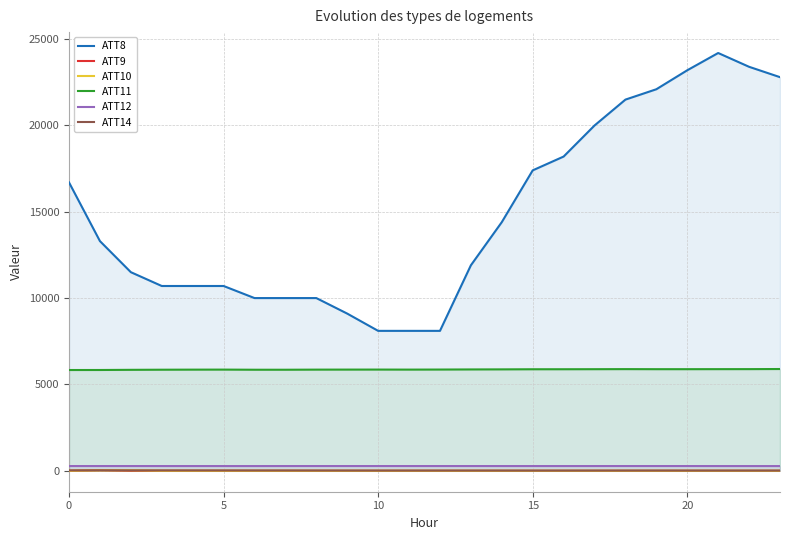

Reading right to left, transcribe all the data shown in this chart.

ATT8: 22800.0	23400.0	24200.0	23200.0	22100.0	21500.0	20000.0	18200.0	17400.0	14400.0	11900.0	8100.0	8100.0	8100.0	9100.0	10000.0	10000.0	10000.0	10700.0	10700.0	10700.0	11500.0	13300.0	16700.0
ATT9: -10.0	-10.0	-10.0	-10.0	-10.0	-10.0	-10.0	-10.0	-10.0	-10.0	-10.0	-10.0	-10.0	-10.0	-10.0	-10.0	-10.0	-10.0	-10.0	-10.0	-10.0	-10.0	31.1	-10.0
ATT10: -10.0	-10.0	-10.0	-10.0	-10.0	-10.0	-10.0	-10.0	-10.0	-10.0	-10.0	-10.0	-10.0	-10.0	-10.0	-10.0	-10.0	-10.0	-10.0	-10.0	-10.0	22.2	15.8	-10.0
ATT11: 5889.2	5883.0	5881.6	5879.7	5879.5	5883.2	5879.2	5876.2	5875.2	5868.8	5864.6	5858.4	5855.0	5857.2	5855.7	5853.7	5847.5	5847.8	5855.1	5853.1	5848.9	5842.3	5832.9	5831.1
ATT12: 265.9	265.9	266.4	267.0	267.5	267.5	266.9	266.7	266.8	266.7	267.1	267.1	267.2	267.5	267.6	267.5	267.0	266.1	266.4	266.6	266.7	267.3	267.1	266.9
ATT14: 6.1	5.8	6.0	6.7	7.5	7.1	6.3	5.3	5.5	6.2	6.8	6.6	6.4	6.9	8.2	9.7	11.6	12.3	13.9	15.5	16.5	17.3	19.4	17.7